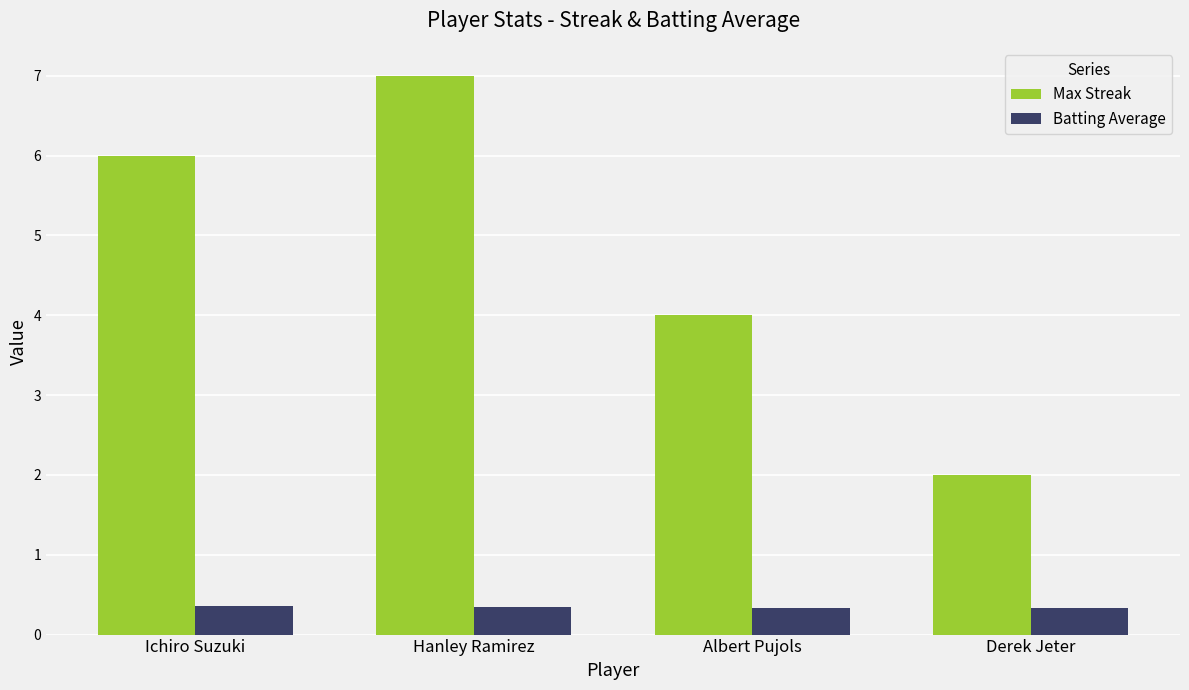

Read the Batting Average value at Albert Pujols.

0.3